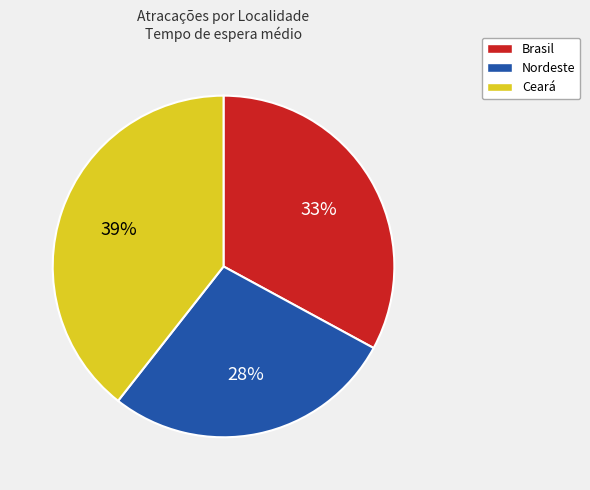

Which category has the biggest portion of the pie?

Ceará